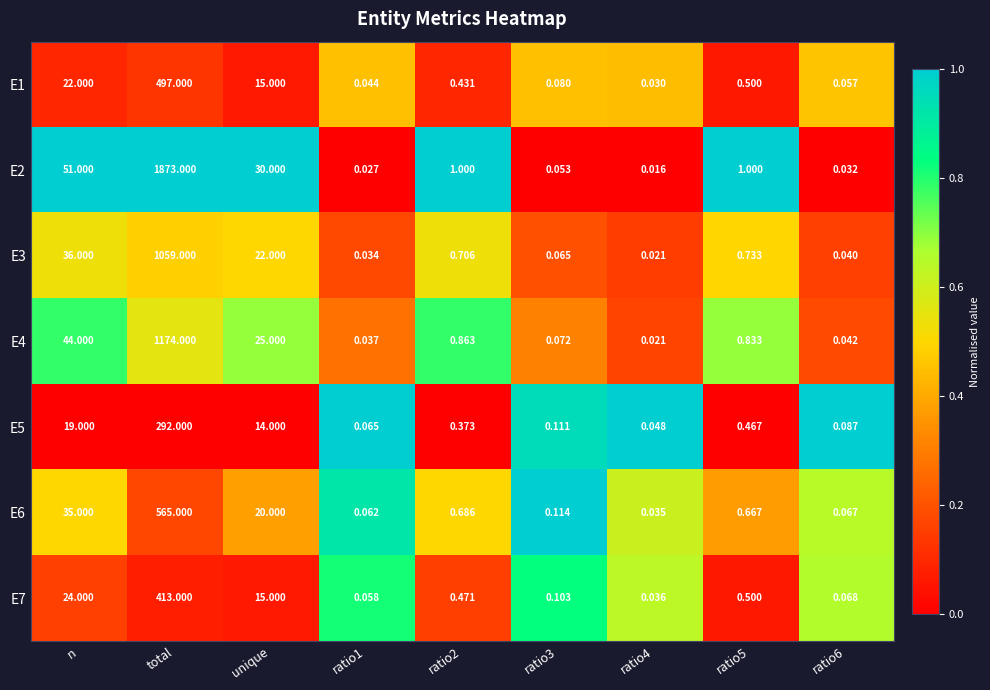

At which category is the sum across all series the highest?

total